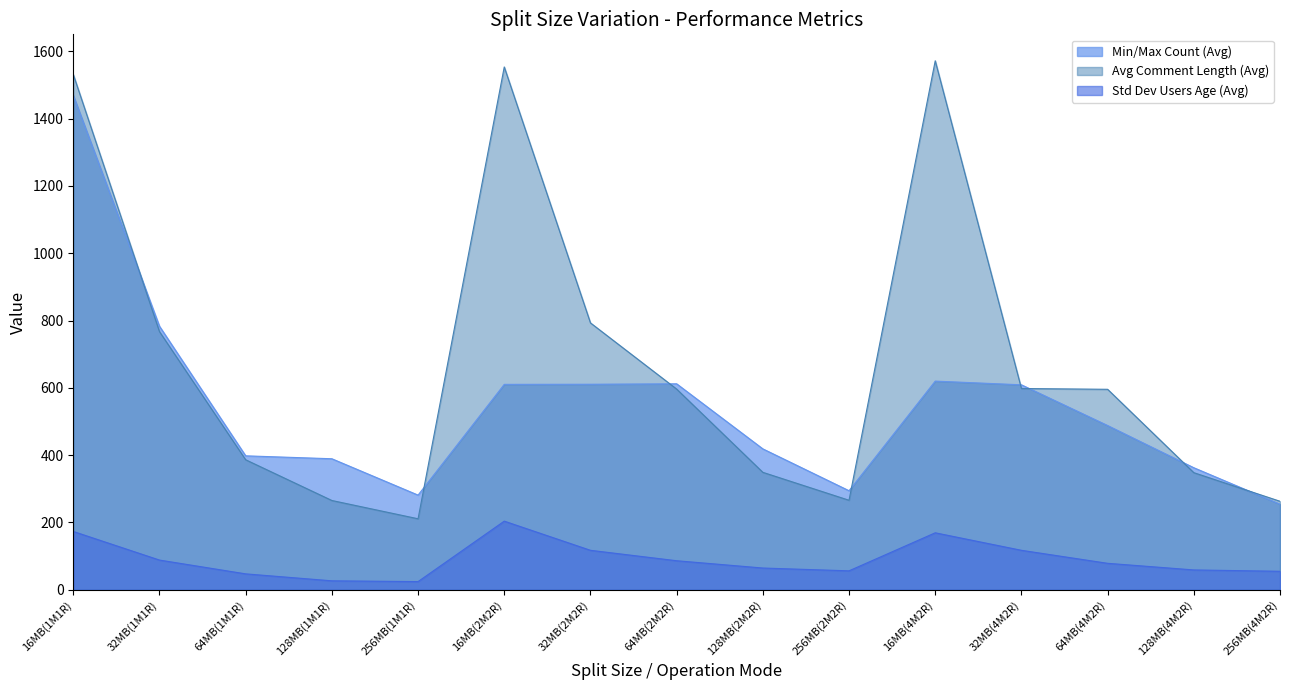

Reading right to left, transcribe all the data shown in this chart.

Min/Max Count (Avg): 256MB(4M2R)=254.3	128MB(4M2R)=362.7	64MB(4M2R)=488.0	32MB(4M2R)=609.0	16MB(4M2R)=620.0	256MB(2M2R)=294.3	128MB(2M2R)=418.7	64MB(2M2R)=612.0	32MB(2M2R)=610.7	16MB(2M2R)=610.3	256MB(1M1R)=281.3	128MB(1M1R)=389.3	64MB(1M1R)=398.0	32MB(1M1R)=783.0	16MB(1M1R)=1469.0
Std Dev Users Age (Avg): 256MB(4M2R)=55.0	128MB(4M2R)=59.0	64MB(4M2R)=78.7	32MB(4M2R)=117.3	16MB(4M2R)=169.3	256MB(2M2R)=56.3	128MB(2M2R)=64.7	64MB(2M2R)=86.3	32MB(2M2R)=117.3	16MB(2M2R)=204.0	256MB(1M1R)=24.3	128MB(1M1R)=26.7	64MB(1M1R)=47.3	32MB(1M1R)=88.3	16MB(1M1R)=173.3
Avg Comment Length (Avg): 256MB(4M2R)=263.0	128MB(4M2R)=348.0	64MB(4M2R)=595.7	32MB(4M2R)=598.0	16MB(4M2R)=1571.7	256MB(2M2R)=266.0	128MB(2M2R)=349.0	64MB(2M2R)=596.3	32MB(2M2R)=793.0	16MB(2M2R)=1553.3	256MB(1M1R)=211.0	128MB(1M1R)=265.3	64MB(1M1R)=386.3	32MB(1M1R)=767.0	16MB(1M1R)=1531.0